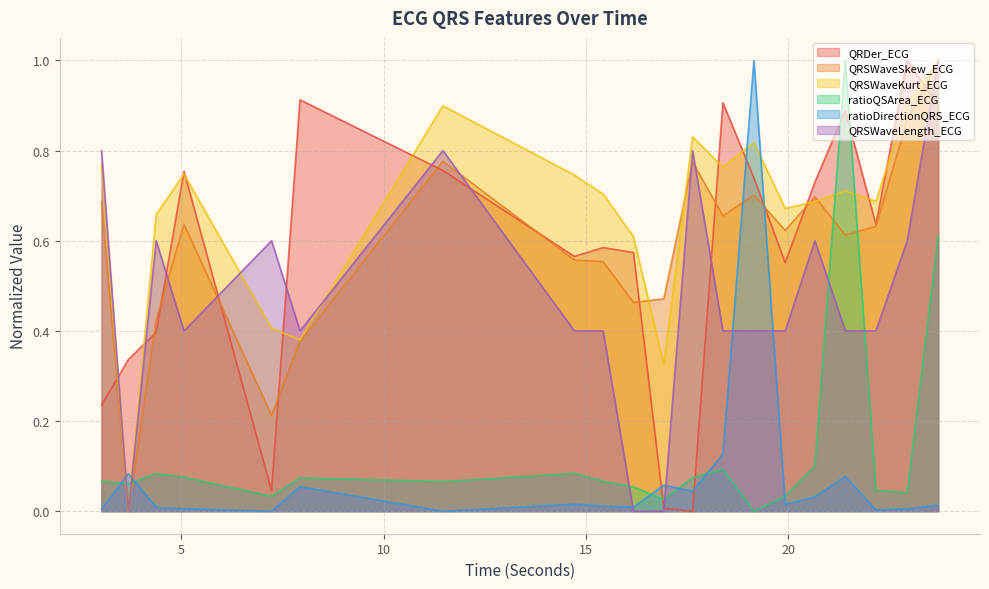

How many interior local valleys does the ratioDirectionQRS_ECG series have?

6